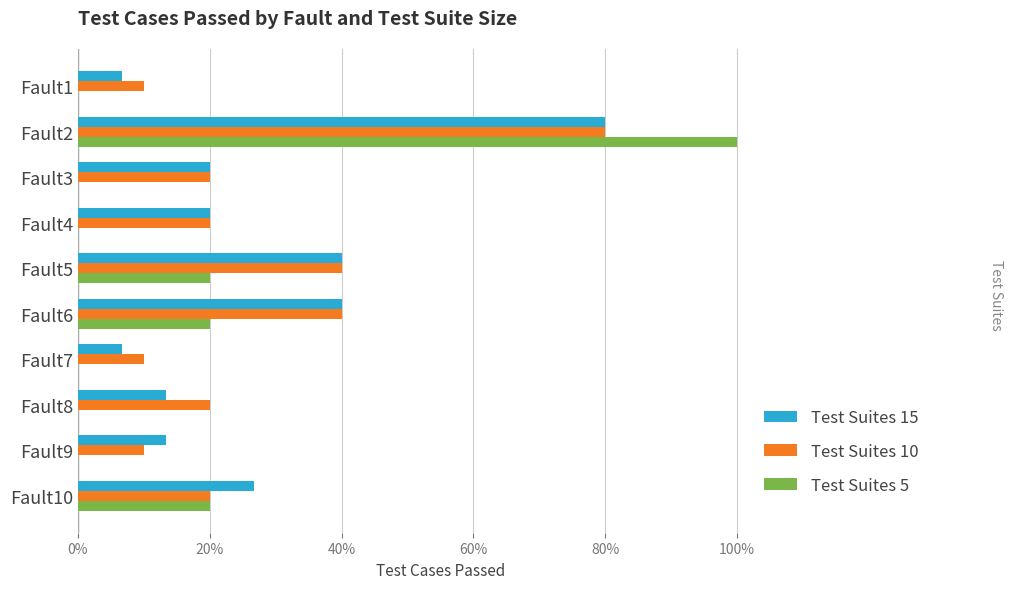

What are all the series names shown in the legend?

Test Suites 15, Test Suites 10, Test Suites 5